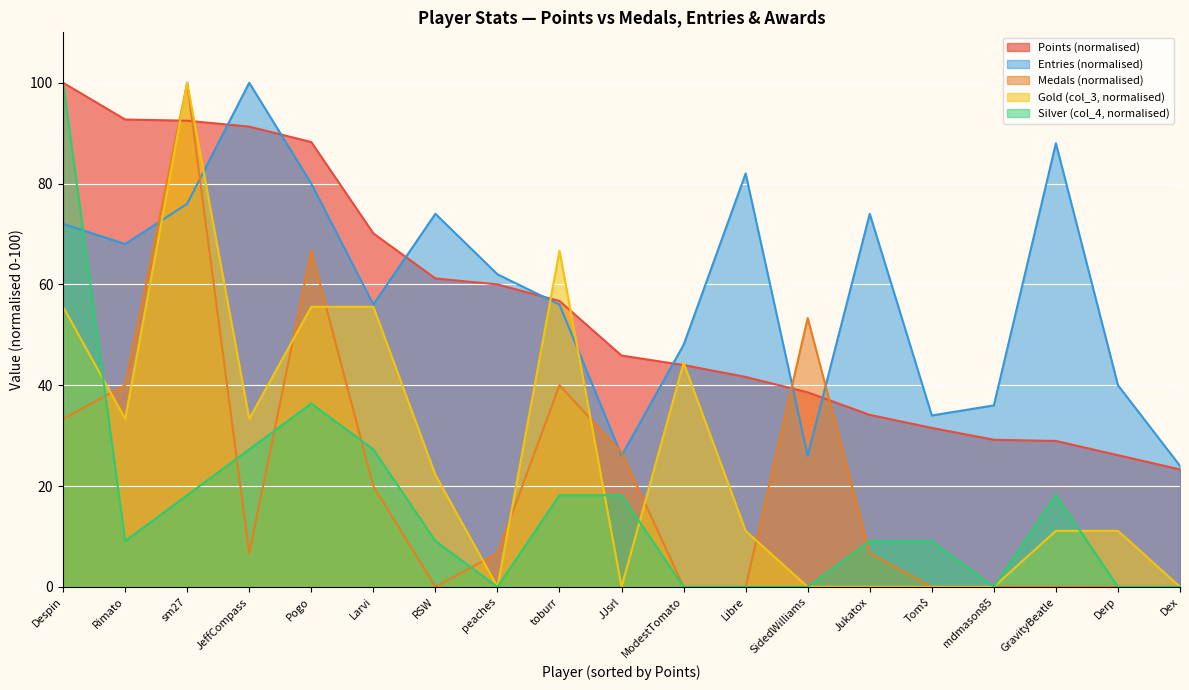

Is it true that Entries equals 26.0 at JJsrl?

True